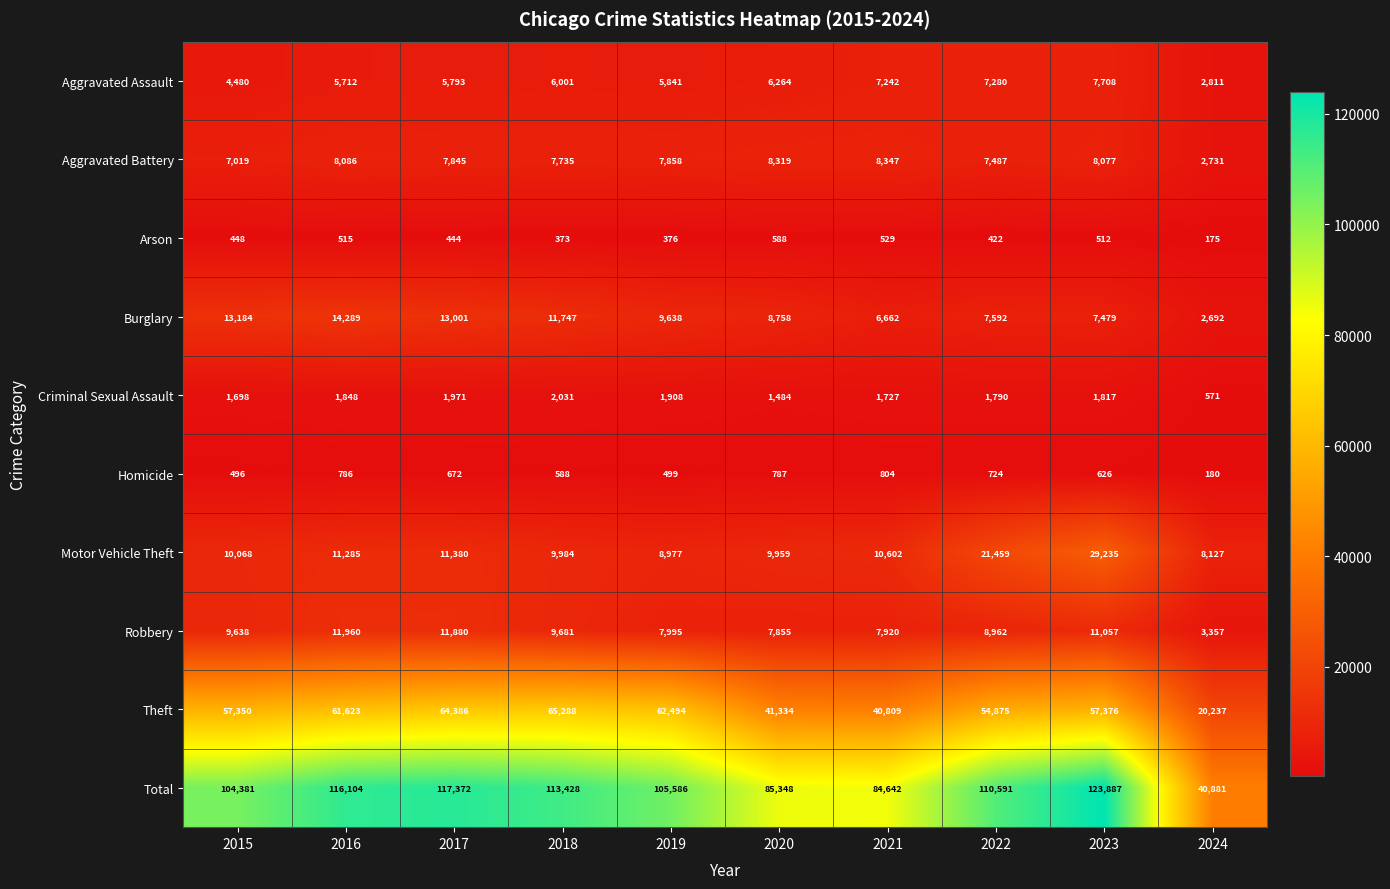

Which series changed the most between 2021 and 2024?

Total